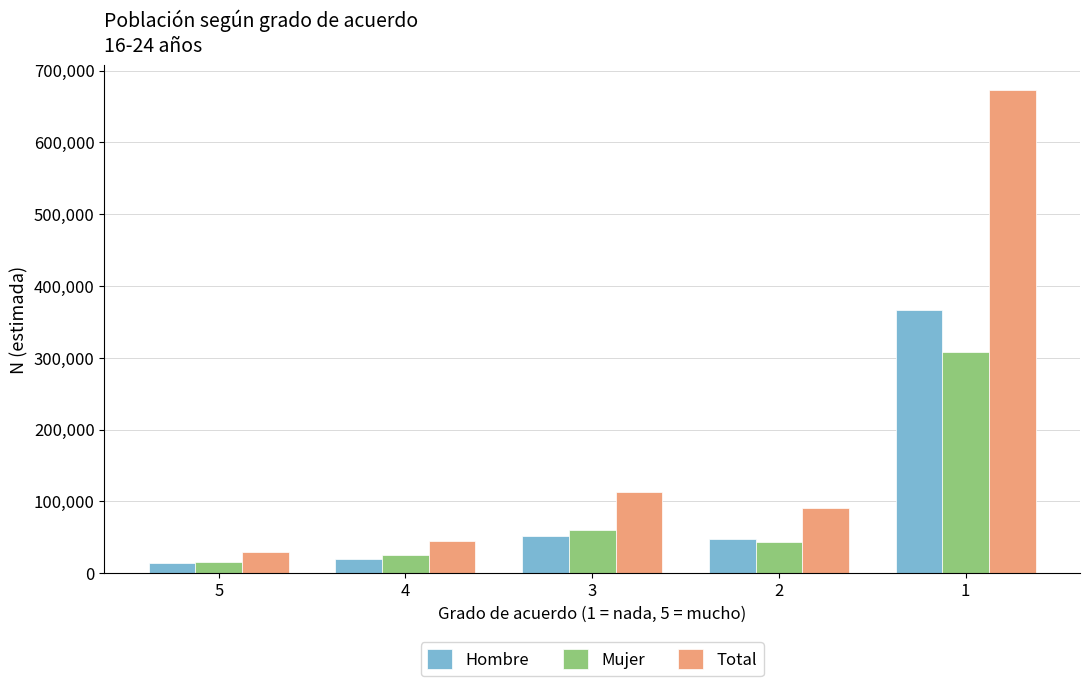

Count the number of data series in this chart.

3